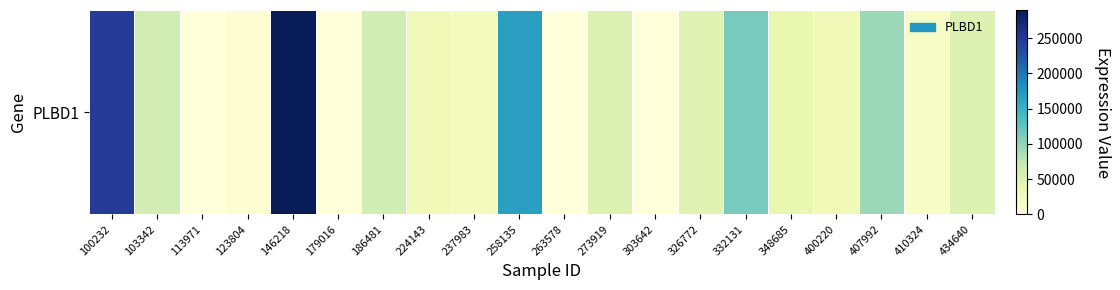

Read the value at 273919.

51164